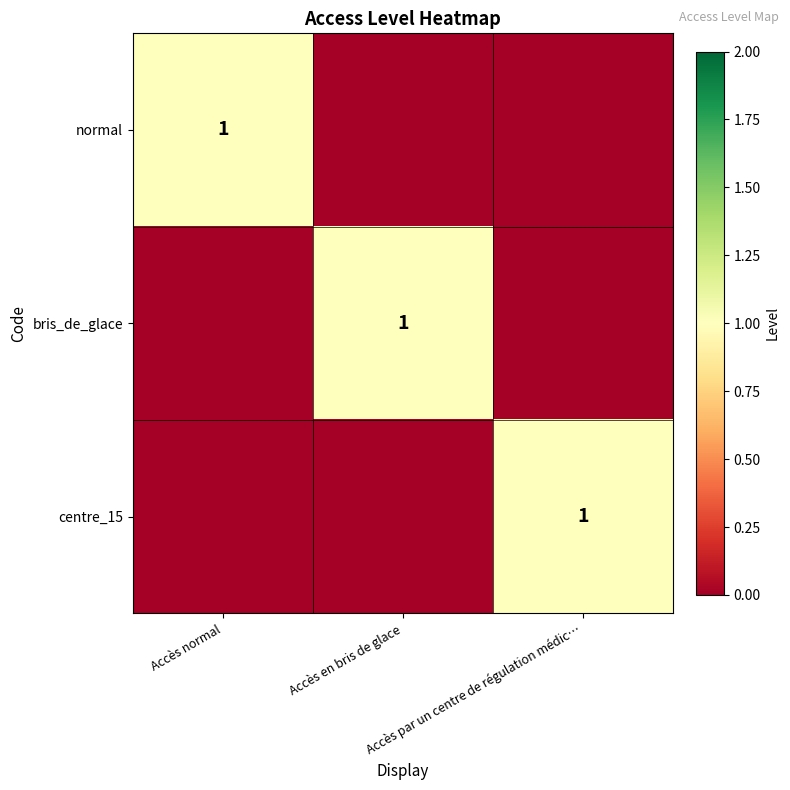

What is the difference between the maximum and second lowest values in the centre_15 series?

1